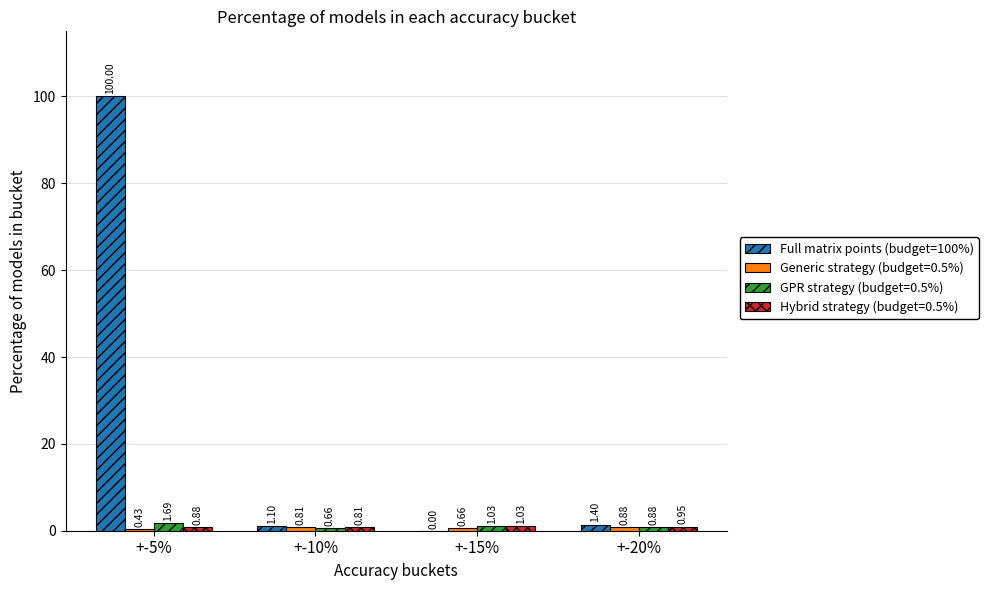

Between +-10% and +-15%, which series saw the biggest shift?

Full matrix points (budget=100%)